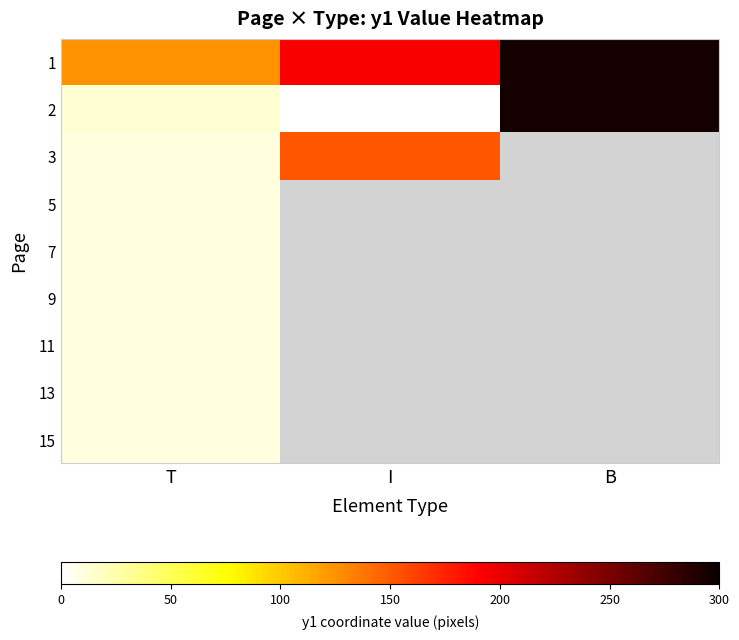

What is the greatest value displayed?

295.0